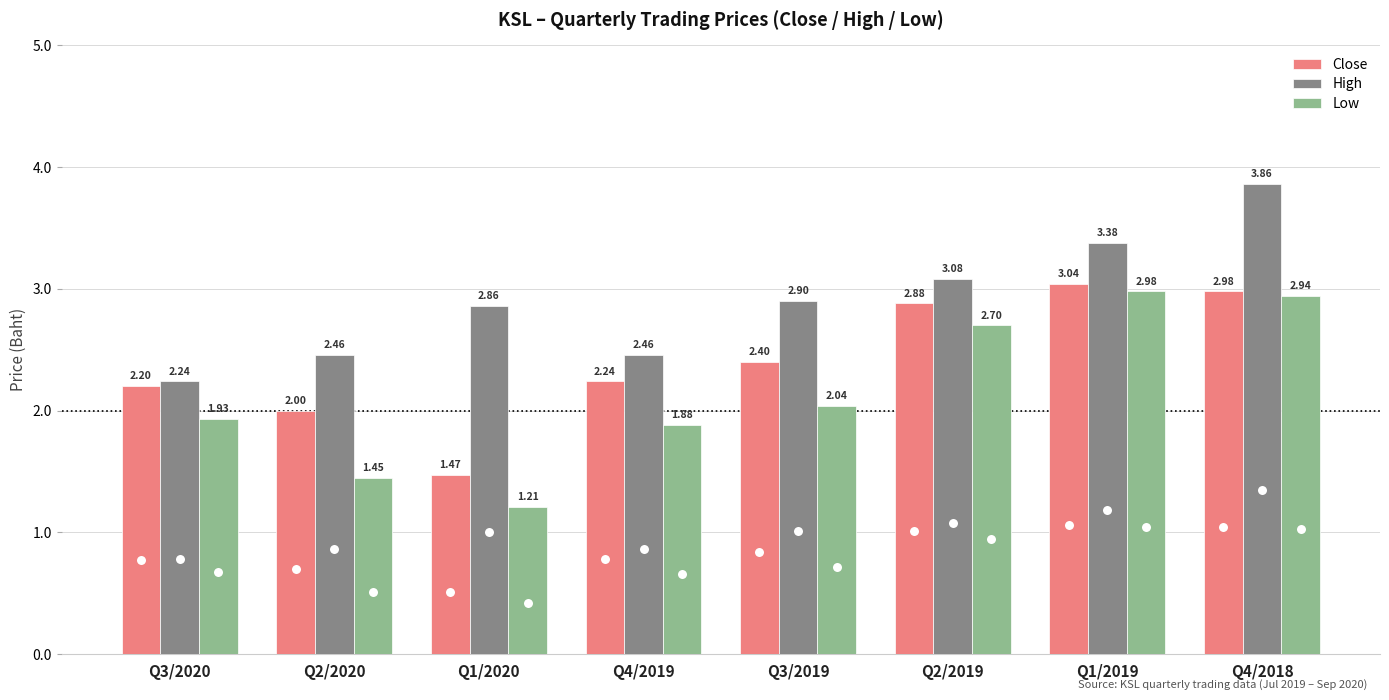

At how many categories does at least one series exceed 2?

8